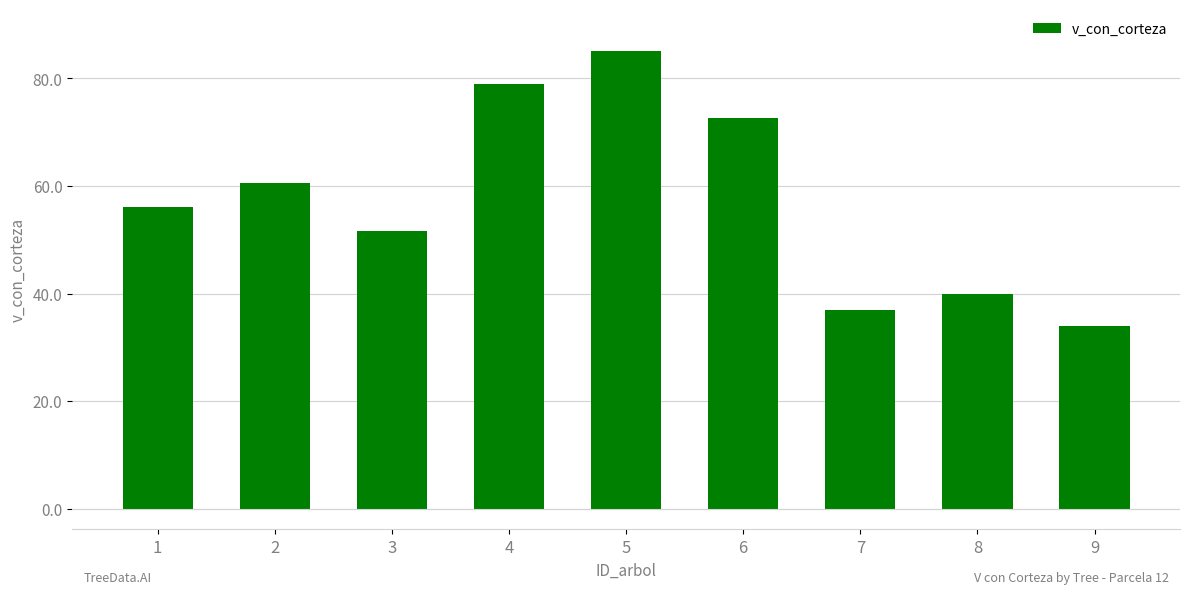

What is the sum of the values at 1 and 6?

128.8